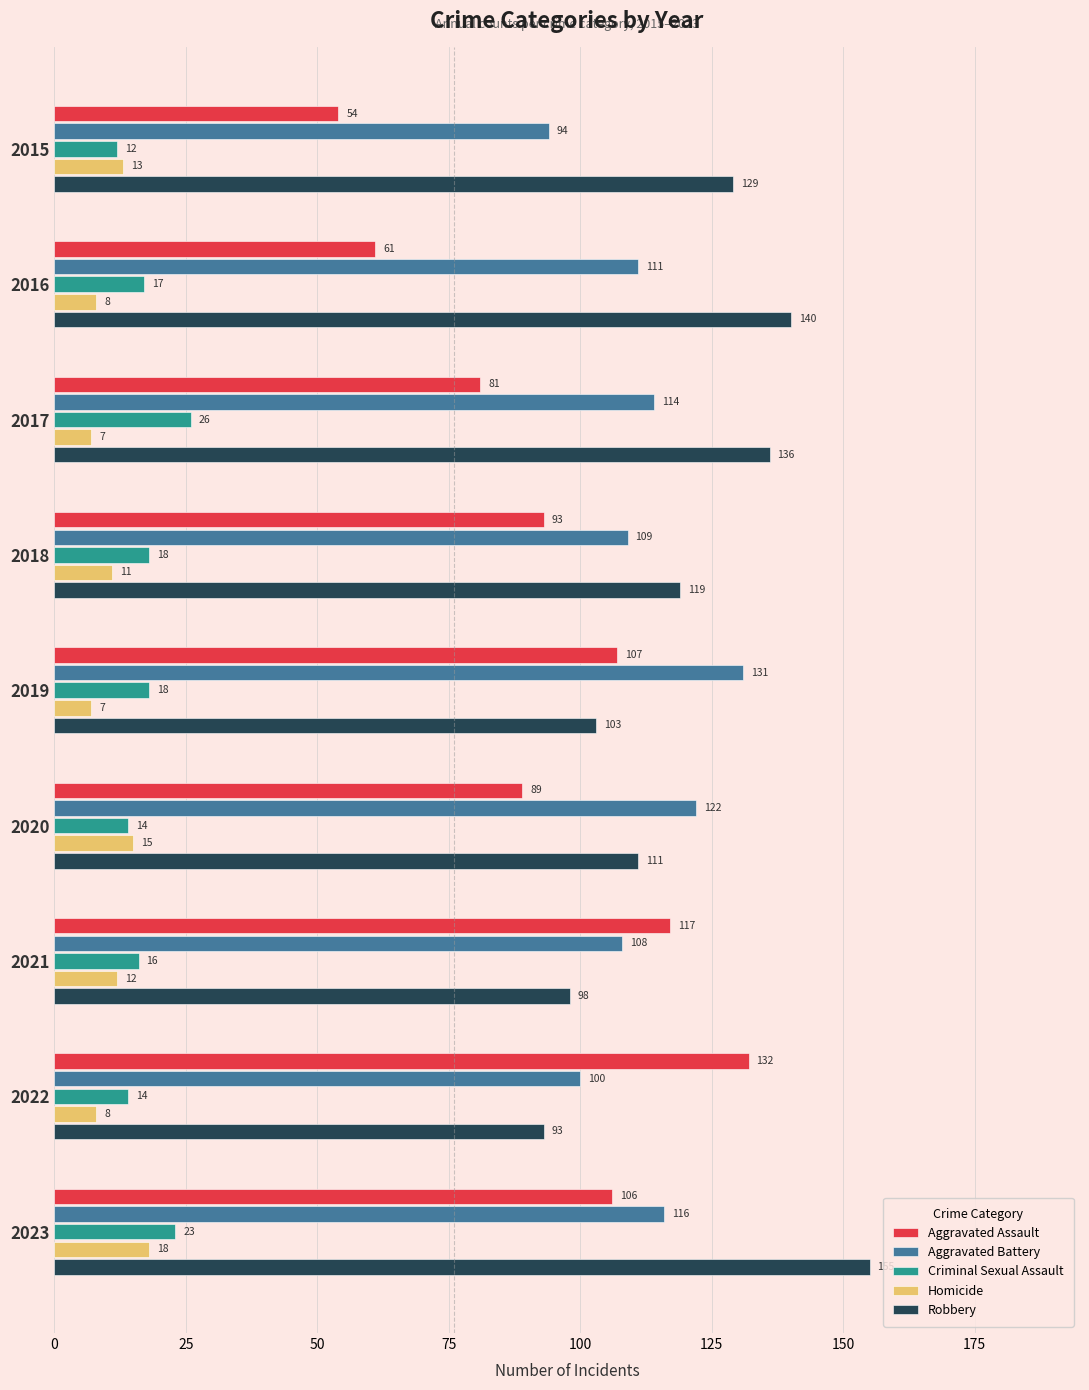

How many values in the Robbery series are below 119?

4